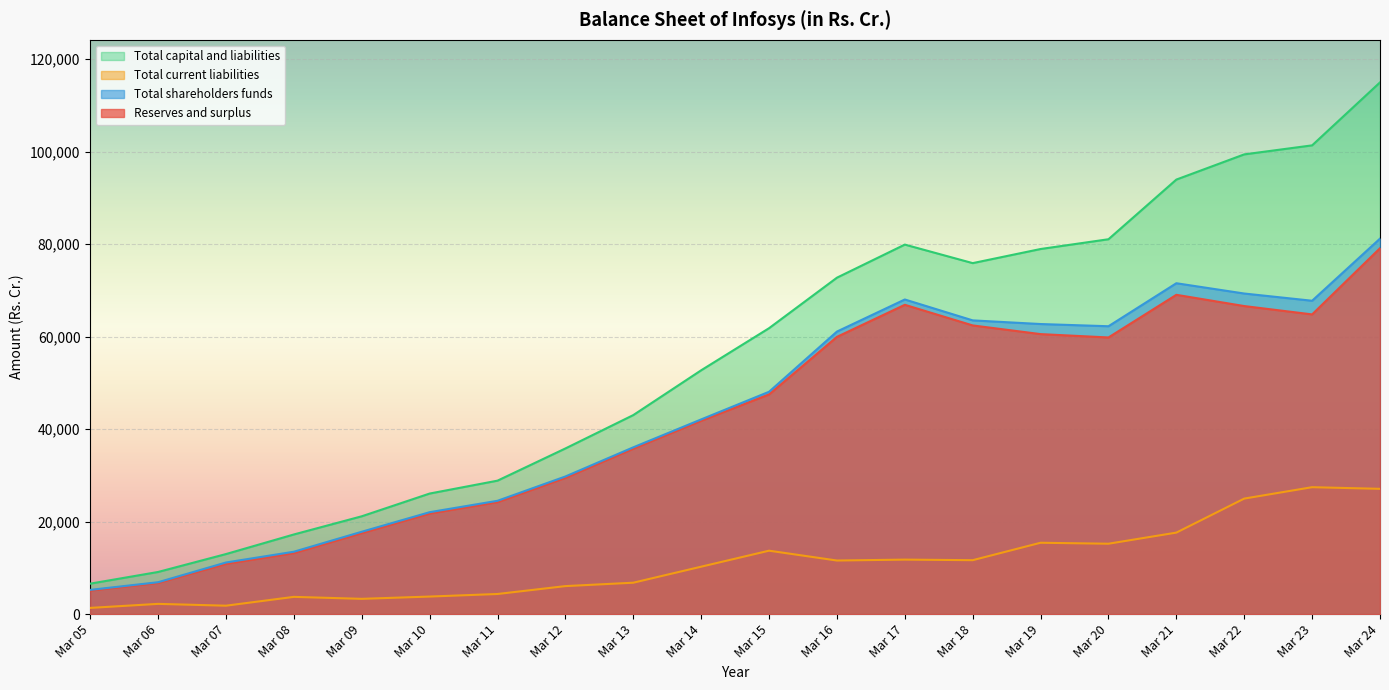

Reading left to right, list all the values displayed in this chart.

Reserves and surplus: Mar 05=5106.4	Mar 06=6759.0	Mar 07=10876.0	Mar 08=13204.0	Mar 09=17523.0	Mar 10=21749.0	Mar 11=24214.0	Mar 12=29470.0	Mar 13=35772.0	Mar 14=41806.0	Mar 15=47494.0	Mar 16=59934.0	Mar 17=66869.0	Mar 18=62410.0	Mar 19=60533.0	Mar 20=59808.0	Mar 21=69029.0	Mar 22=66597.0	Mar 23=64793.0	Mar 24=79101.0
Total shareholders funds: Mar 05=5241.7	Mar 06=6897.0	Mar 07=11162.0	Mar 08=13490.0	Mar 09=17809.0	Mar 10=22036.0	Mar 11=24501.0	Mar 12=29757.0	Mar 13=36059.0	Mar 14=42092.0	Mar 15=48068.0	Mar 16=61082.0	Mar 17=68017.0	Mar 18=63502.0	Mar 19=62711.0	Mar 20=62234.0	Mar 21=71531.0	Mar 22=69306.0	Mar 23=67745.0	Mar 24=81176.0
Total current liabilities: Mar 05=1346.0	Mar 06=2217.0	Mar 07=1824.0	Mar 08=3731.0	Mar 09=3305.0	Mar 10=3798.0	Mar 11=4353.0	Mar 12=6058.0	Mar 13=6793.0	Mar 14=10256.0	Mar 15=13715.0	Mar 16=11588.0	Mar 17=11786.0	Mar 18=11662.0	Mar 19=15430.0	Mar 20=15220.0	Mar 21=17622.0	Mar 22=24976.0	Mar 23=27442.0	Mar 24=27086.0
Total capital and liabilities: Mar 05=6587.8	Mar 06=9114.0	Mar 07=12986.0	Mar 08=17221.0	Mar 09=21151.0	Mar 10=26066.0	Mar 11=28854.0	Mar 12=35815.0	Mar 13=43028.0	Mar 14=52712.0	Mar 15=61813.0	Mar 16=72732.0	Mar 17=79885.0	Mar 18=75877.0	Mar 19=78930.0	Mar 20=81041.0	Mar 21=93939.0	Mar 22=99387.0	Mar 23=101337.0	Mar 24=114950.0